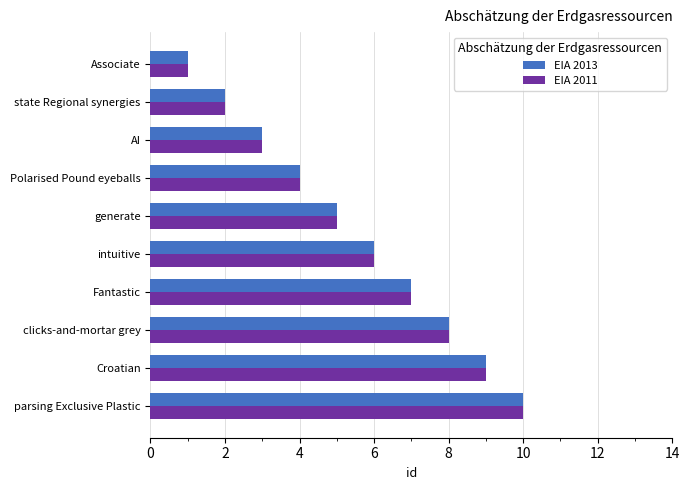

Rank the categories by EIA 2013 value from highest to lowest.

parsing Exclusive Plastic, Croatian, clicks-and-mortar grey, Fantastic, intuitive, generate, Polarised Pound eyeballs, AI, state Regional synergies, Associate